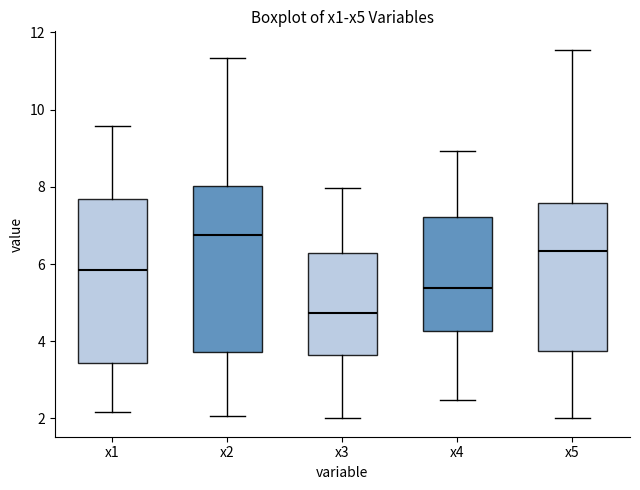

Reading left to right, transcribe this box plot: for each box, give where its median line is, the range the box spans, and where its two whiskers end, as read against the y-axis. The values are not printed on the chart, so give them approximately, as read against the axis.

x1: median 5.8, box 3.4 to 7.6, whiskers 2.2 to 9.6
x2: median 6.8, box 3.8 to 8.0, whiskers 2.0 to 11.4
x3: median 4.8, box 3.6 to 6.2, whiskers 2.0 to 8.0
x4: median 5.4, box 4.2 to 7.2, whiskers 2.4 to 9.0
x5: median 6.4, box 3.8 to 7.6, whiskers 2.0 to 11.6